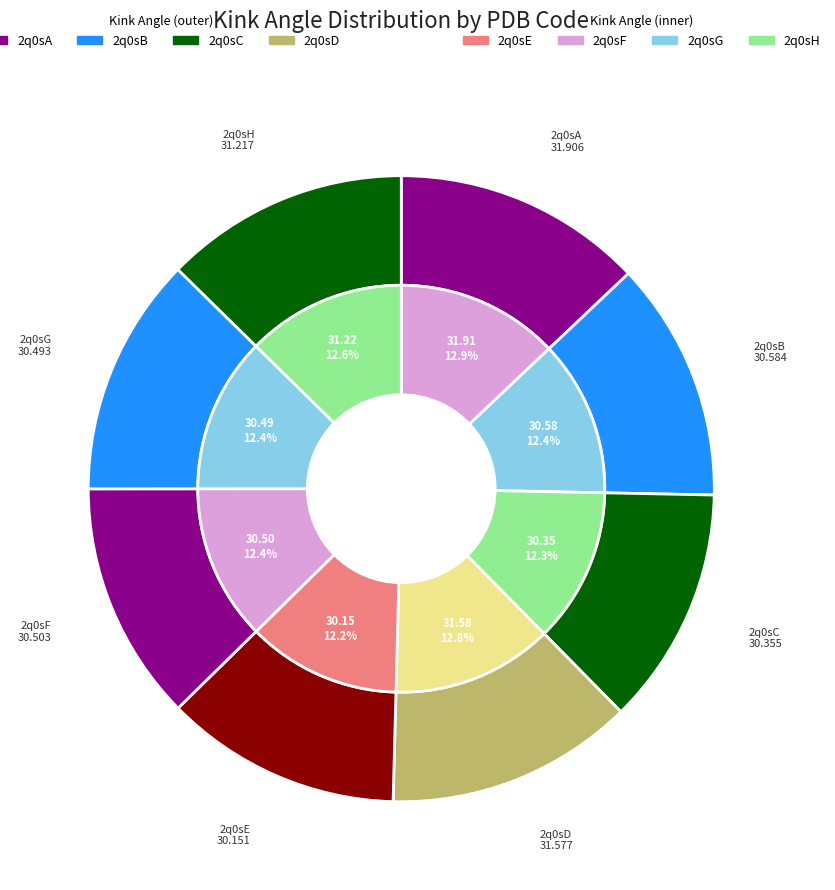

Does any single category account for the majority?

No